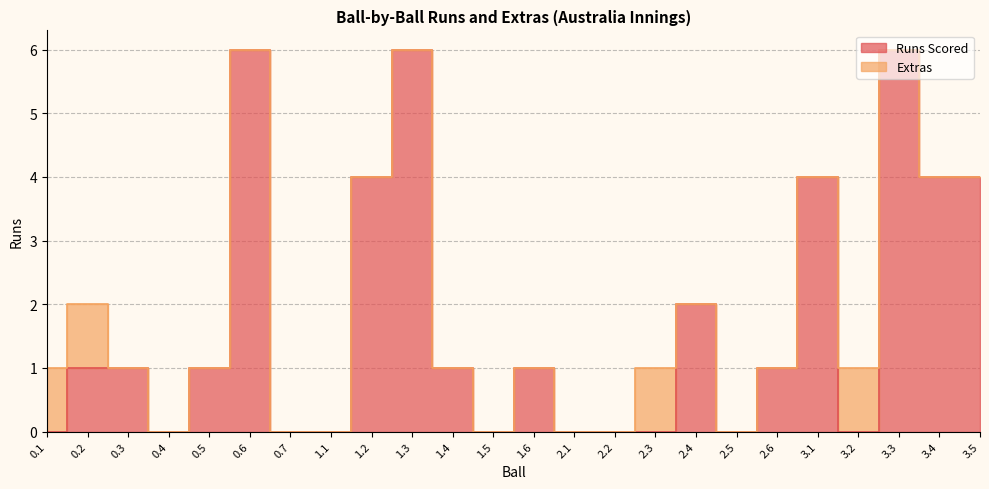

The value at 3.5 is 4. True or false?

True